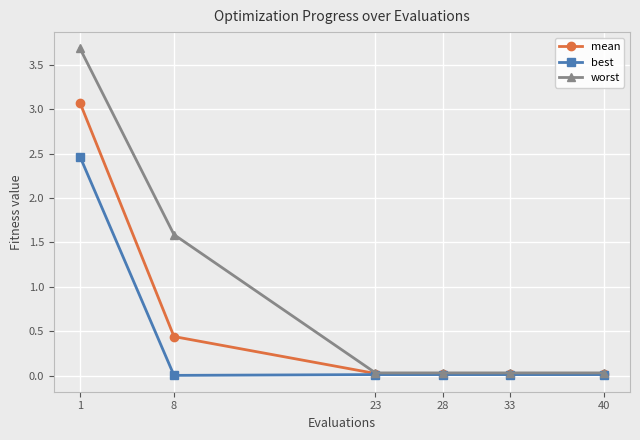

The value of mean at 40 is 0.0. True or false?

True